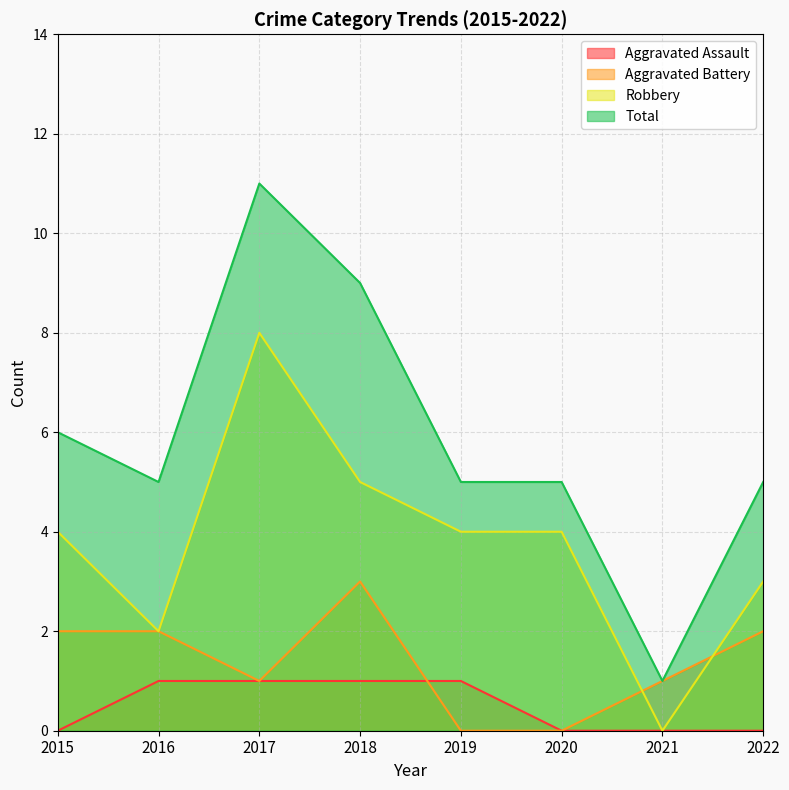

At which label is Aggravated Assault closest to 0?

2015